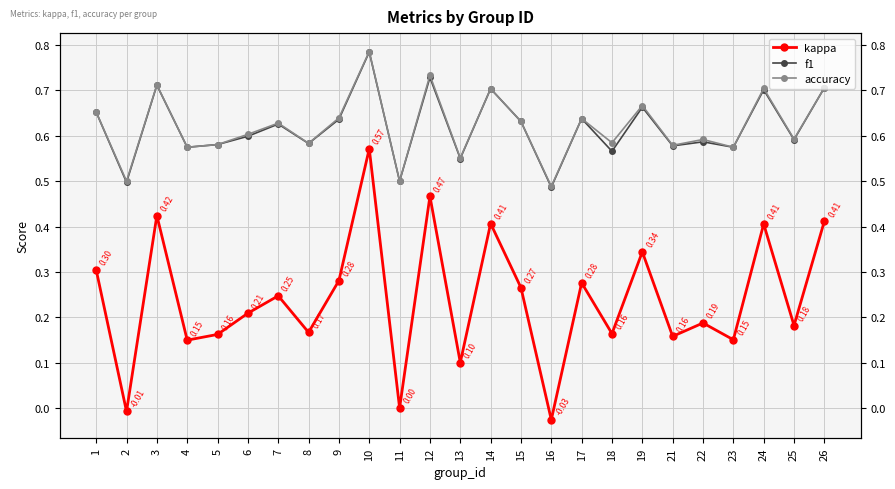

How many values in the kappa series are below 0?

2